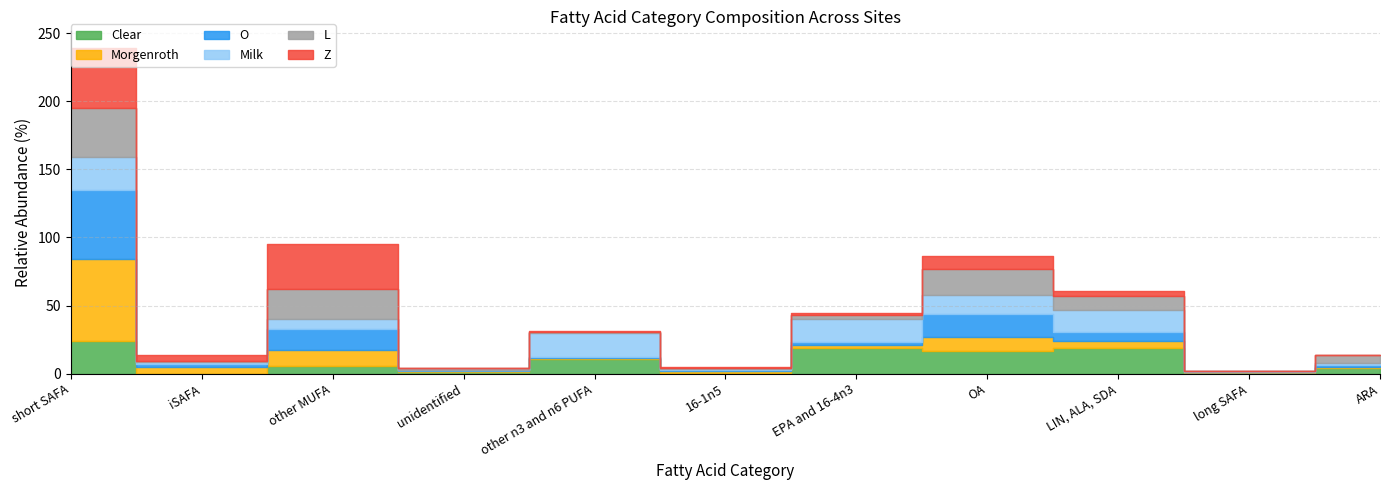

What is the label of the 2nd point from the right?

long SAFA